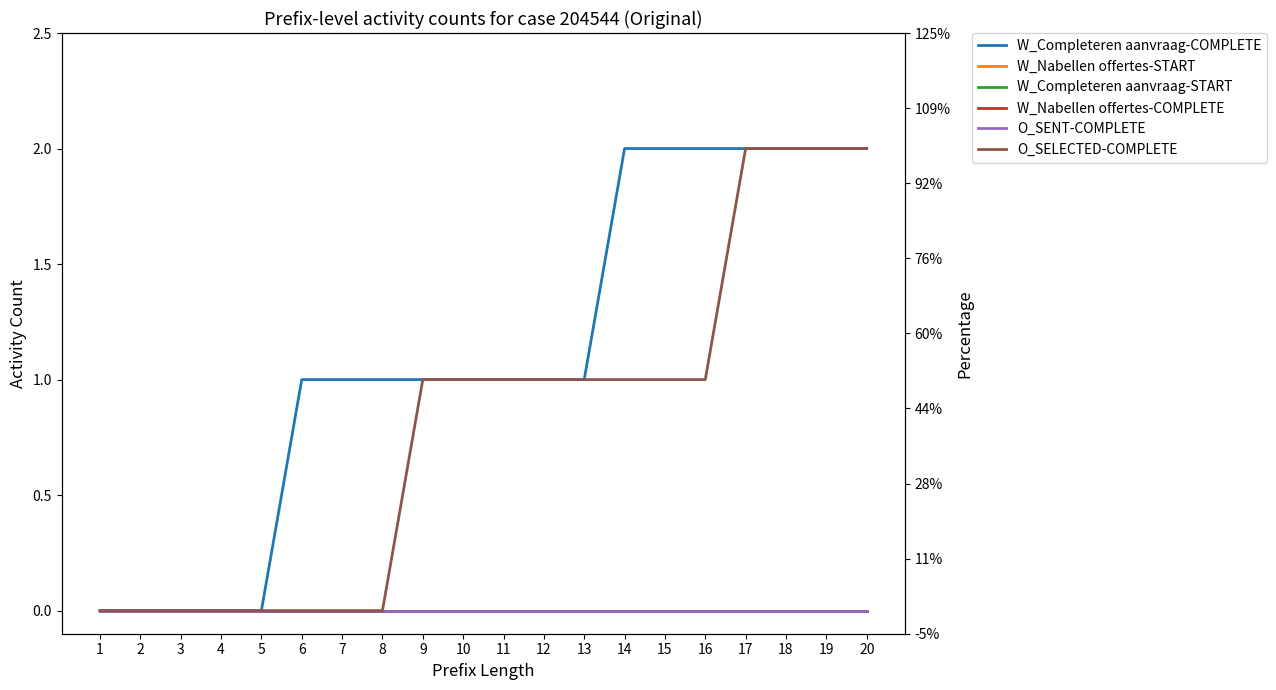

Rank the series by their maximum value, from lowest to highest.

W_Nabellen offertes-START, W_Completeren aanvraag-START, W_Nabellen offertes-COMPLETE, O_SENT-COMPLETE, W_Completeren aanvraag-COMPLETE, O_SELECTED-COMPLETE